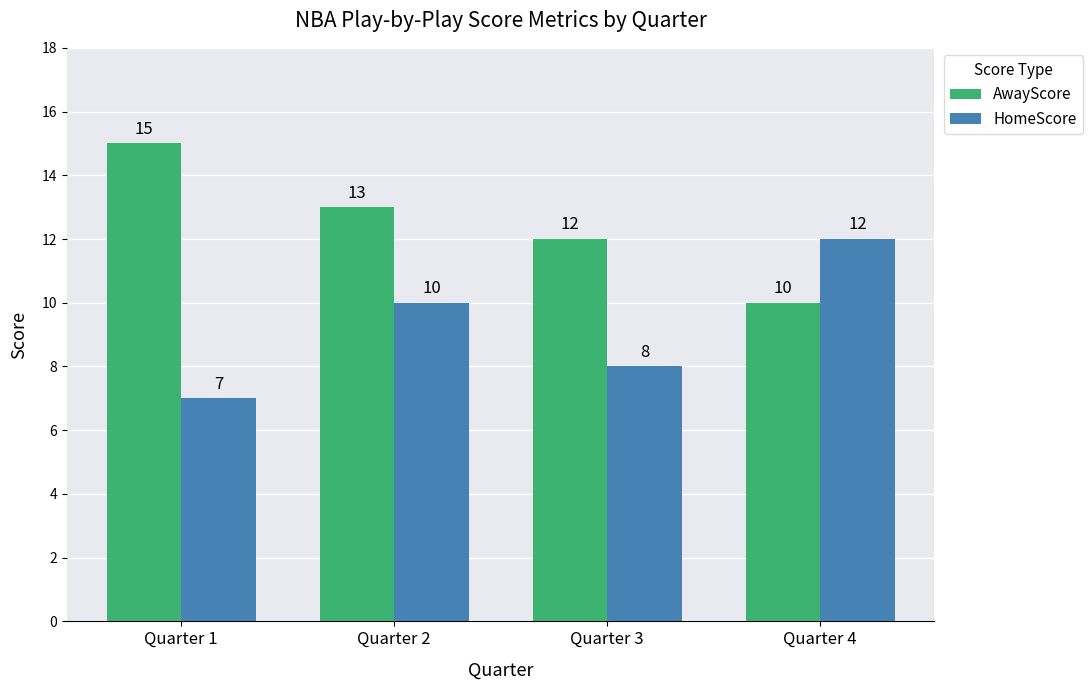

Rank the categories by HomeScore value from highest to lowest.

Quarter 4, Quarter 2, Quarter 3, Quarter 1